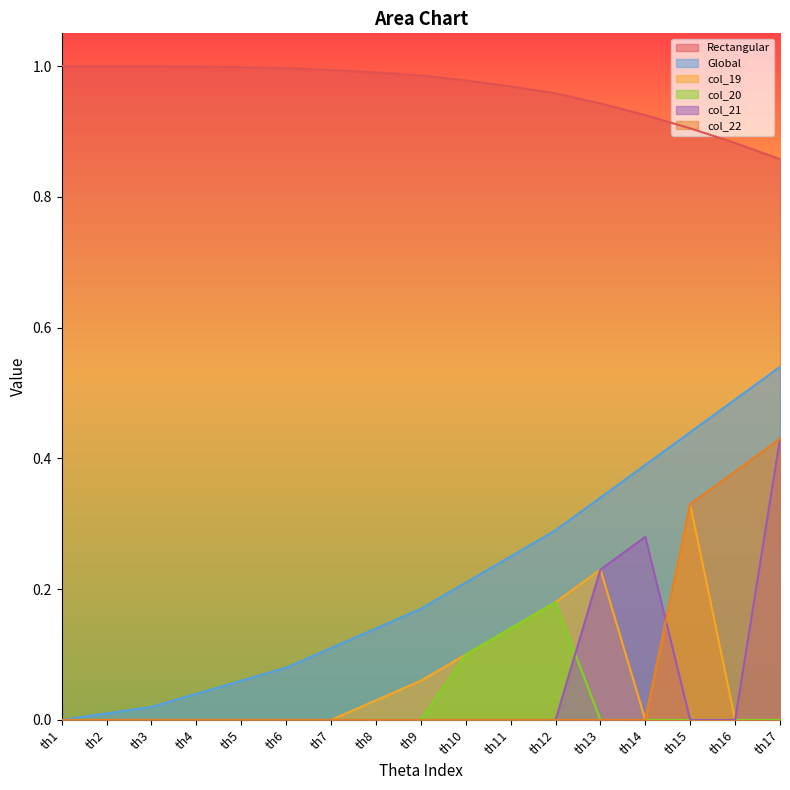

True or false: col_20 and col_22 cross at least once.

False